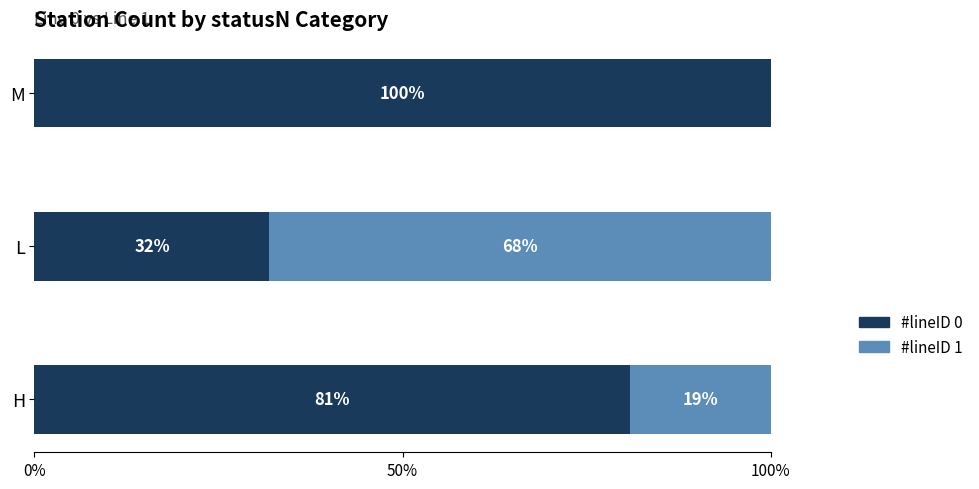

What is the total value across all series at H?

100.0